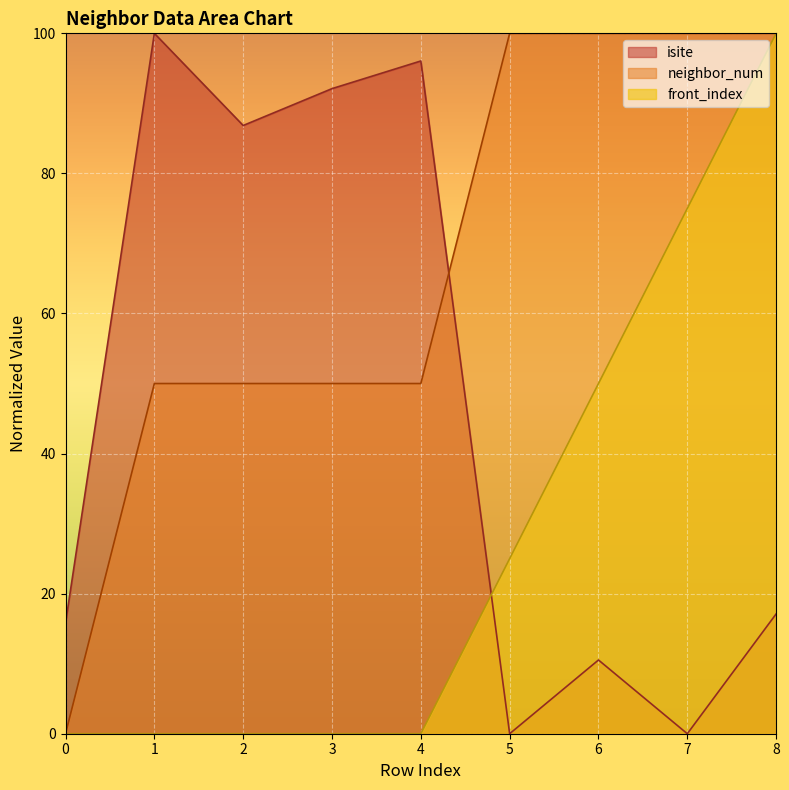

How many lines are shown in the chart?

3